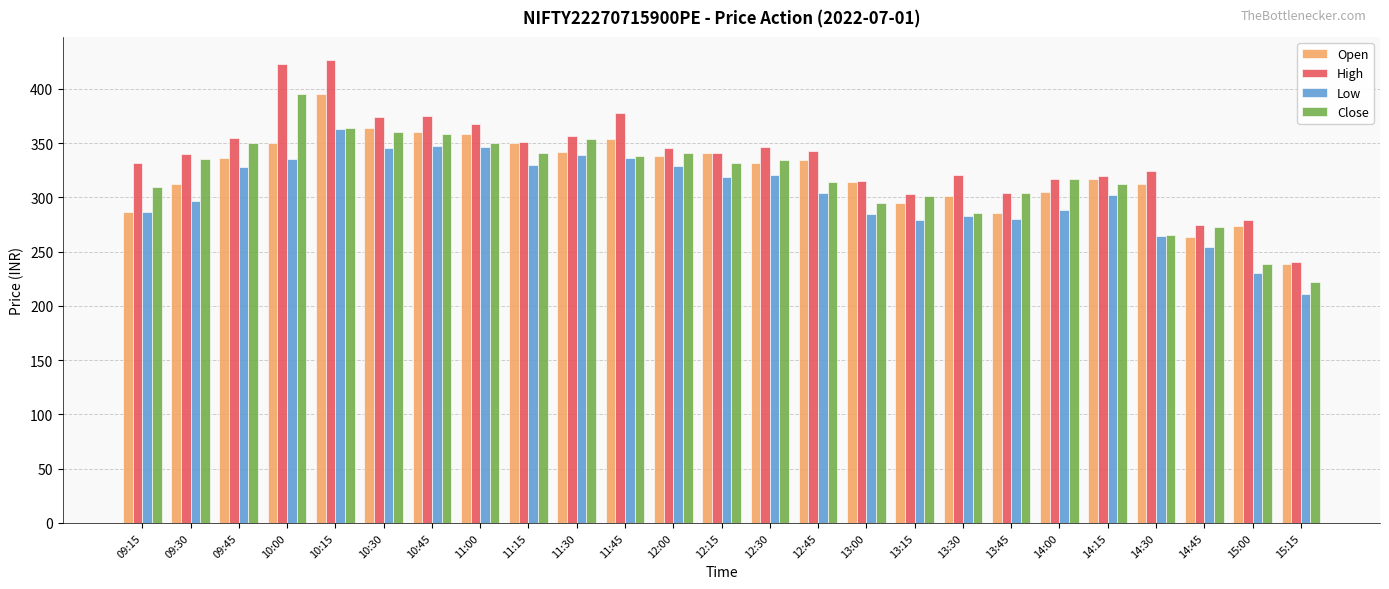

Read the High value at 13:45.

304.1